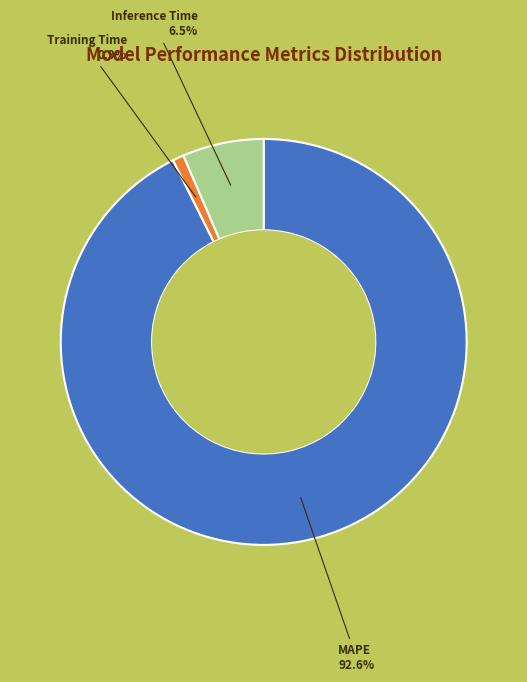

Does any single category account for the majority?

Yes